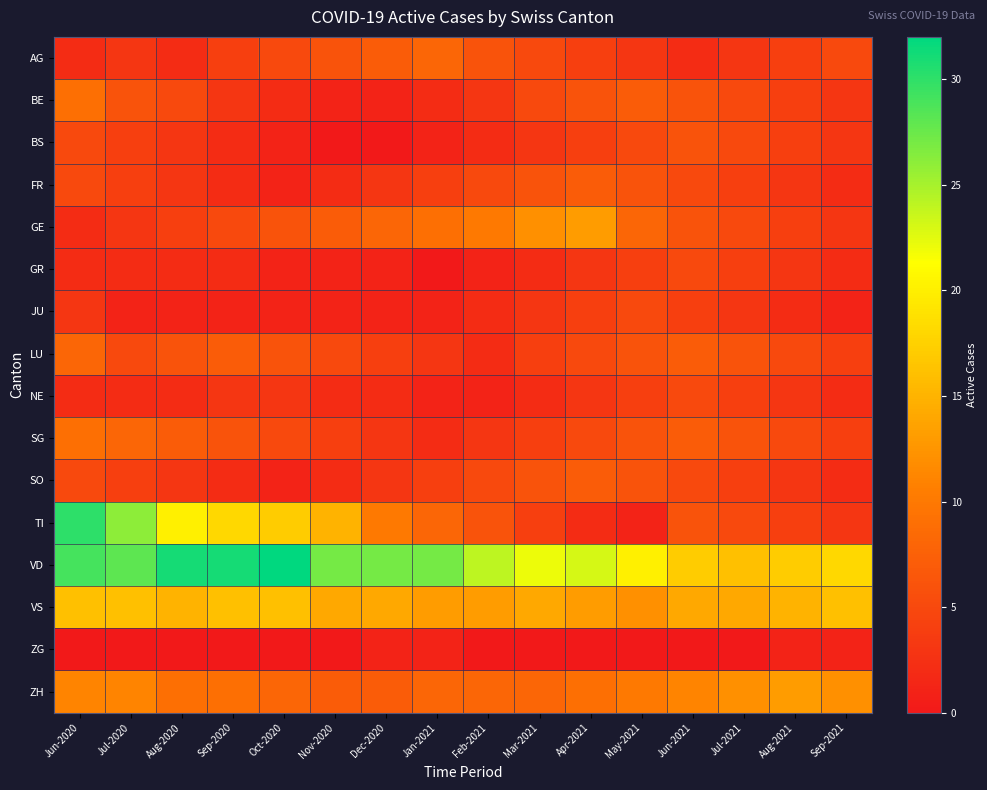

Which series has the largest total across all categories?

VD